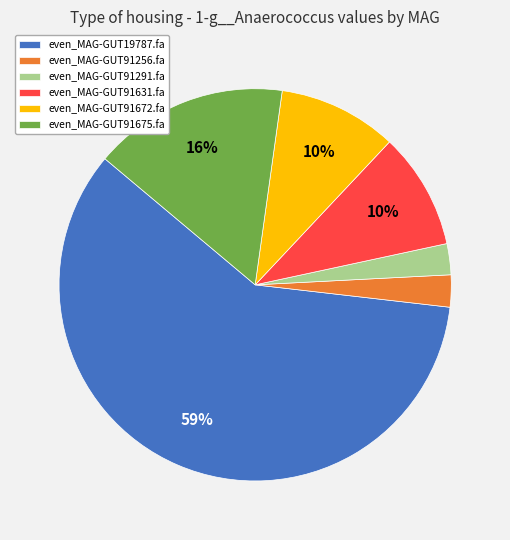

Combined, do even_MAG-GUT91675.fa and even_MAG-GUT91256.fa account for over 50%?

No